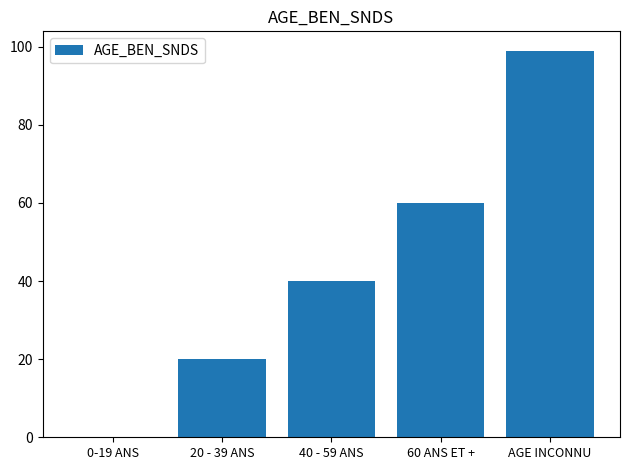

What is the greatest value displayed?

99